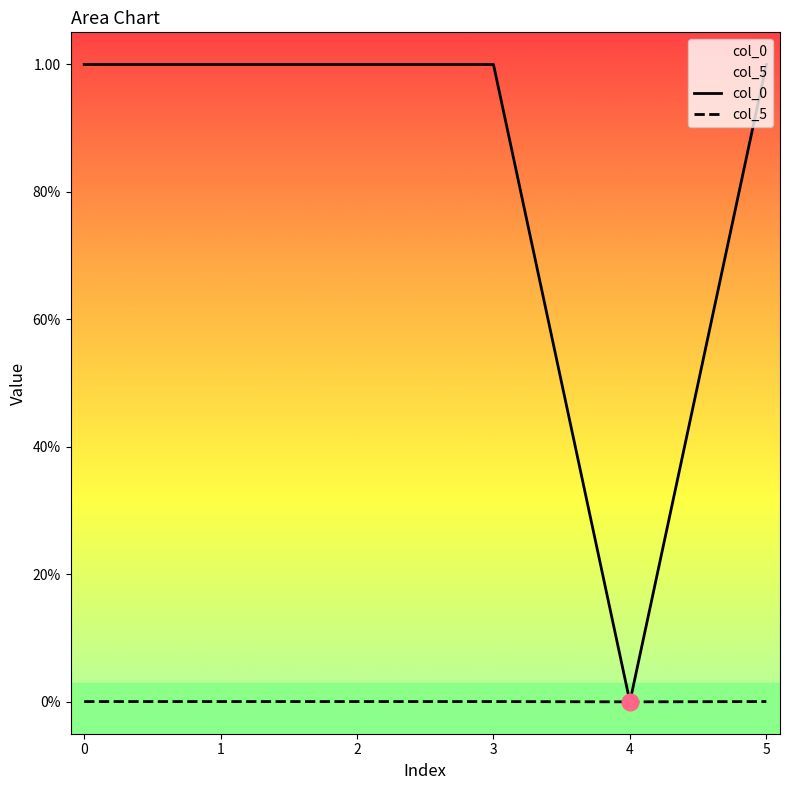

How many data points in col_0 are above 0?

5